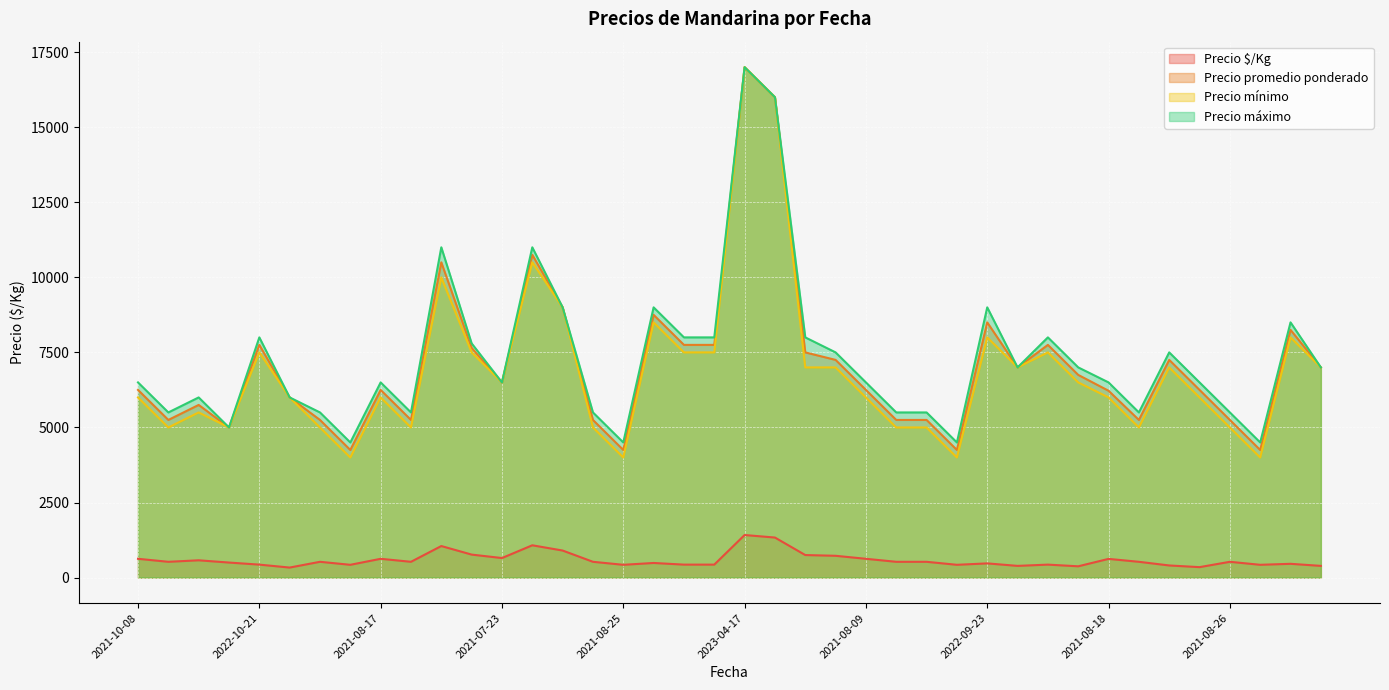

Where does the Precio mínimo series first go above 6500?

2022-10-21